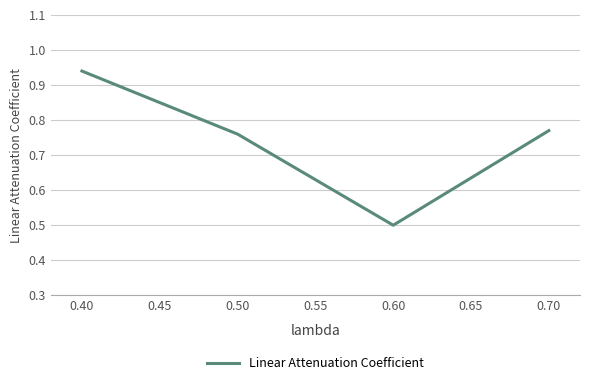

Which has a higher value, 0.50 or 0.40?

0.40